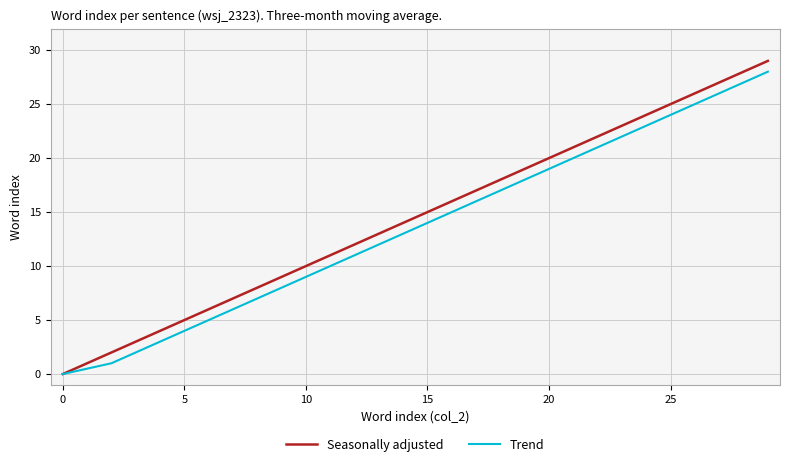

What is the highest value of the Trend series?

28.0